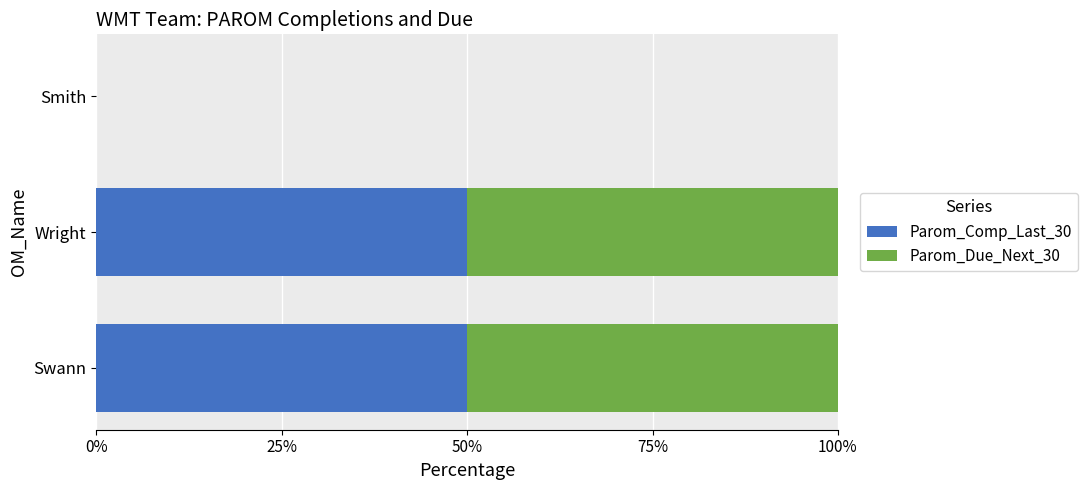

What are all the series names shown in the legend?

Parom_Comp_Last_30, Parom_Due_Next_30